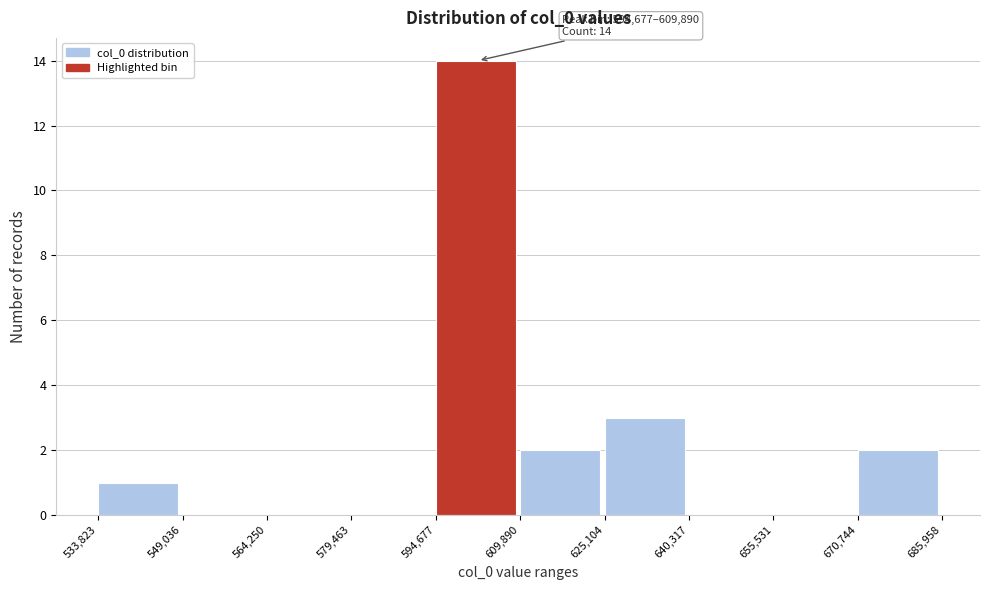

Over which range of the x-axis is the bar tallest?

594,677 to 609,890